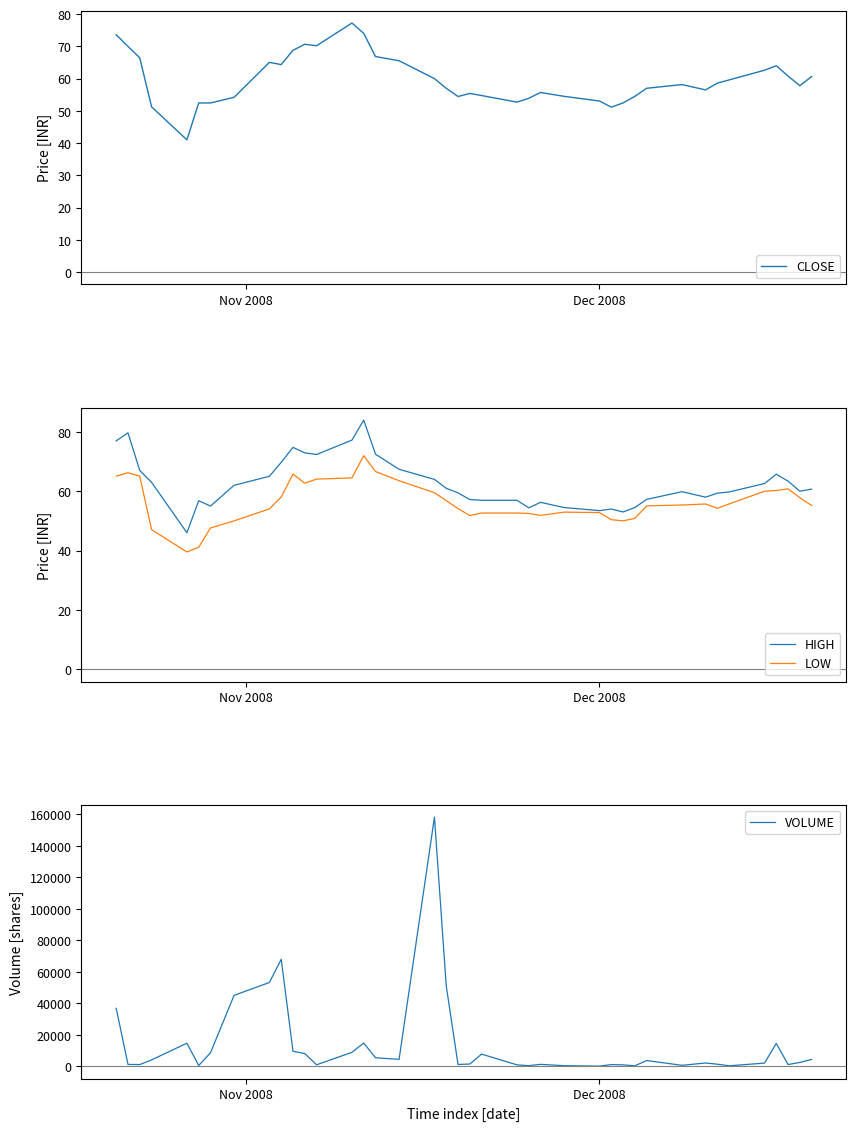

What is the average value of the VOLUME series?

13530